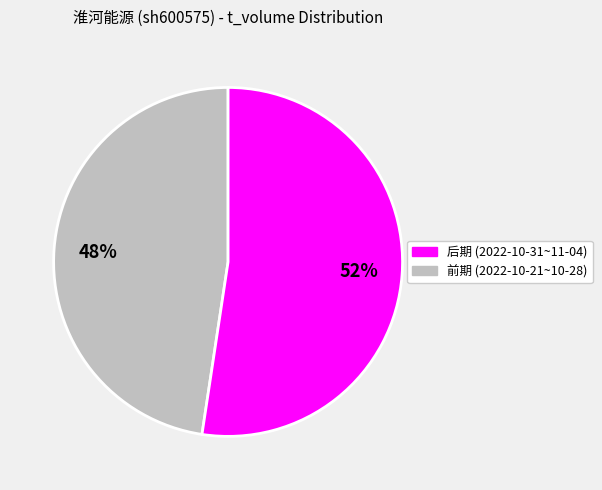

How many slices are in this pie chart?

2